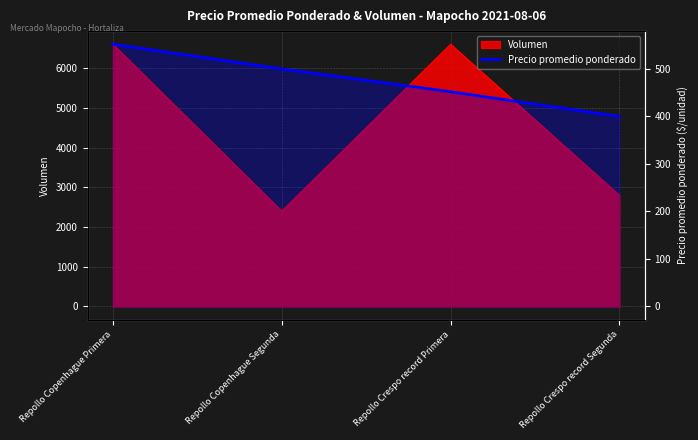

At which category does the chart reach its minimum across all series?

Repollo Crespo record Segunda